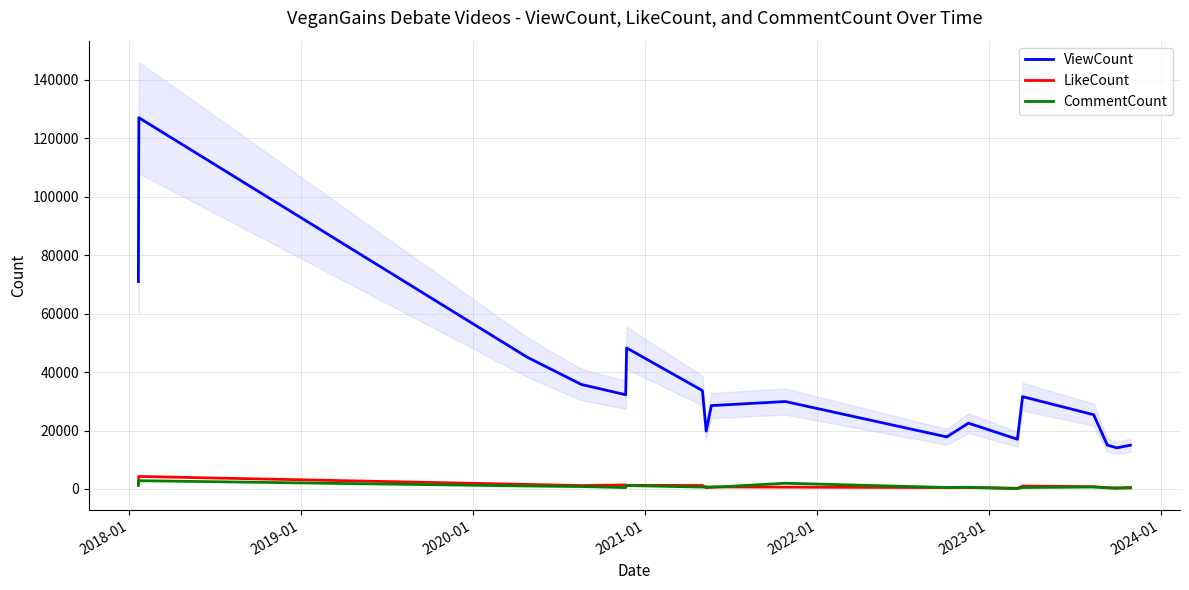

True or false: ViewCount and LikeCount intersect in this chart.

False